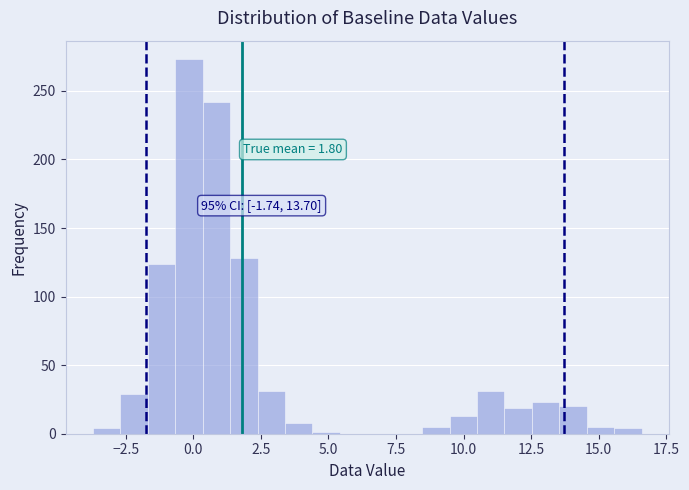

Around what value on the x-axis is the tallest bar? Give the approximate position of its centre, as read against the axis.

0.0